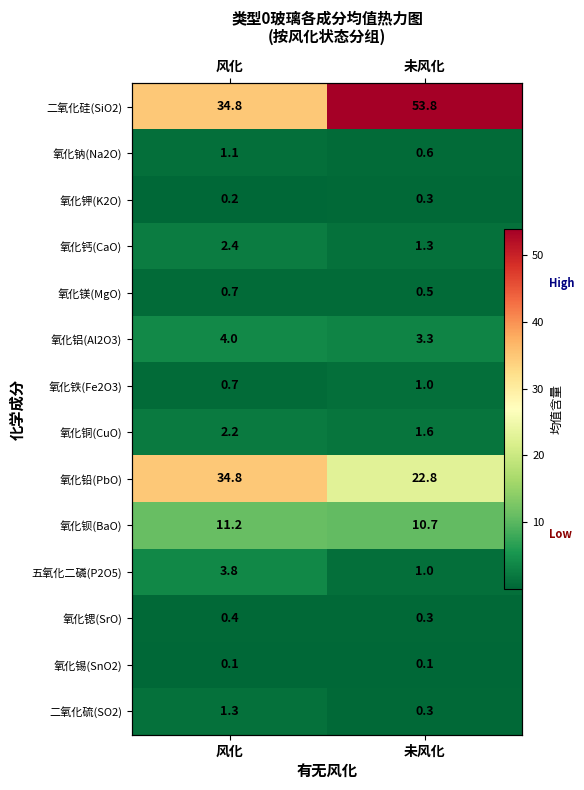

The value of 氧化钠(Na2O) at 未风化 is 0.6. True or false?

True